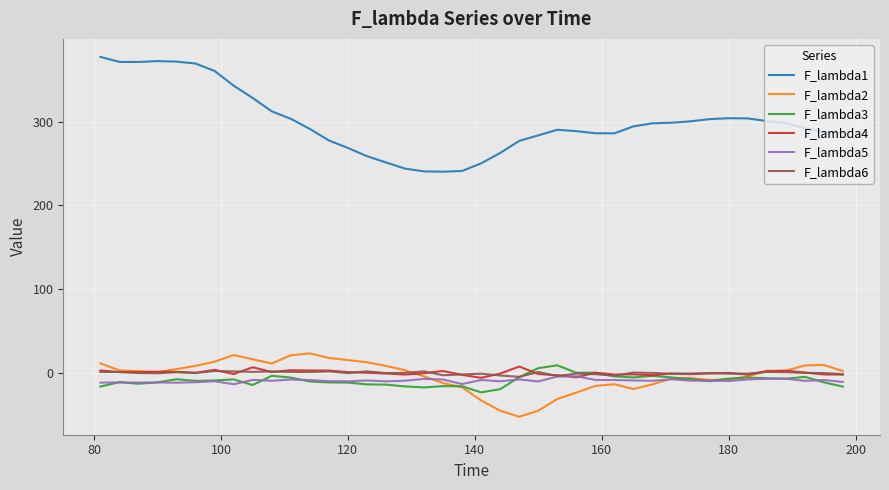

What is the minimum value shown in the chart?

-52.2